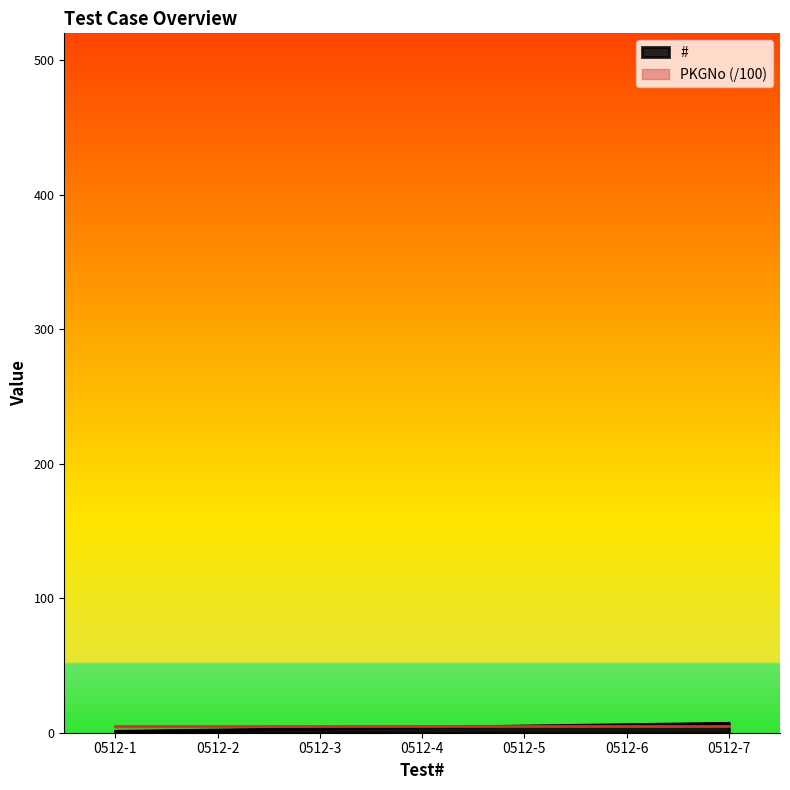

Approximately how many times larger is the value at 0512-3 compared to 0512-4?

0.8